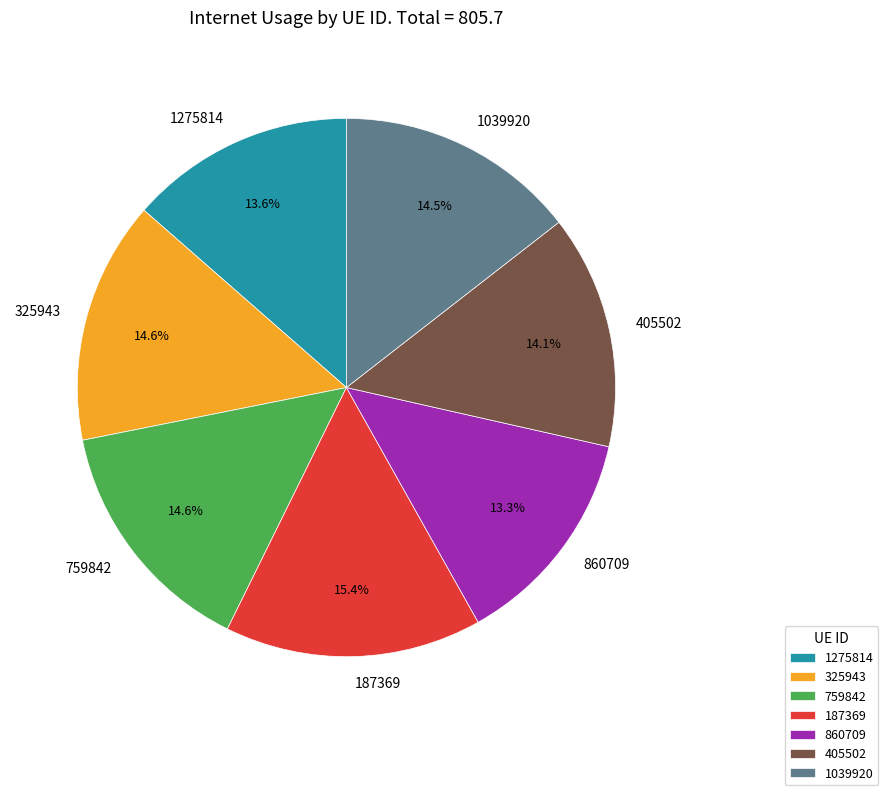

Does 325943 represent more than half of the total?

No